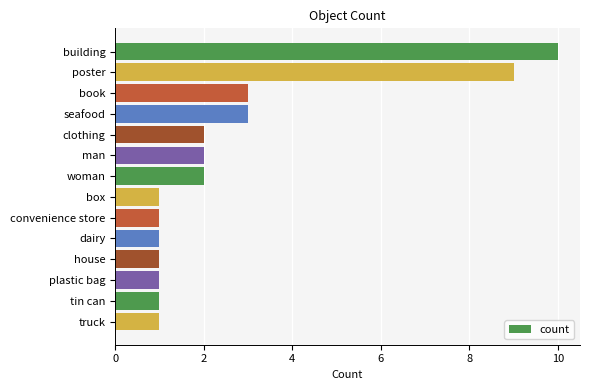

The value at building is 4. True or false?

False